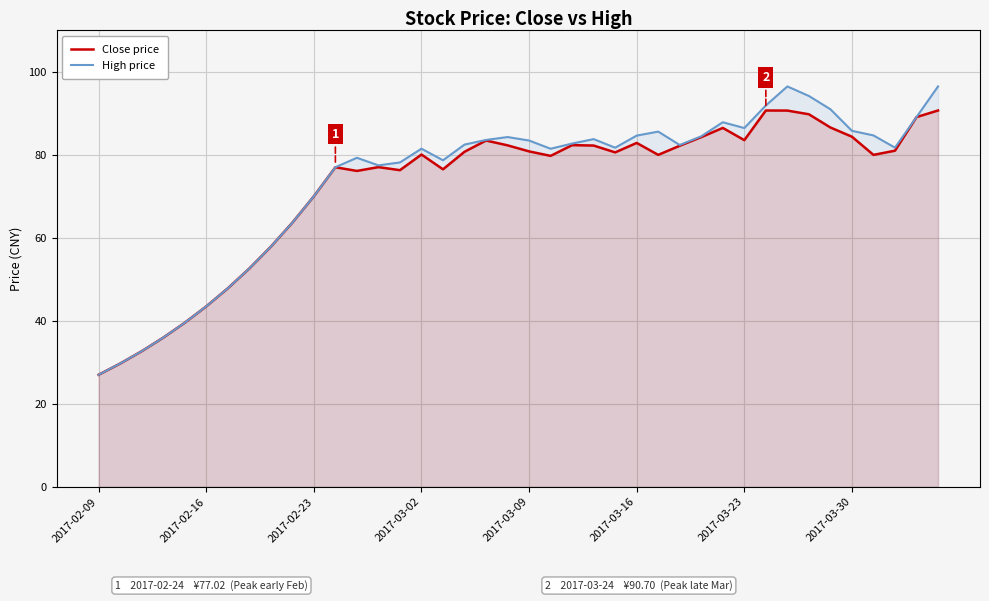

What position from the left is 33?

34